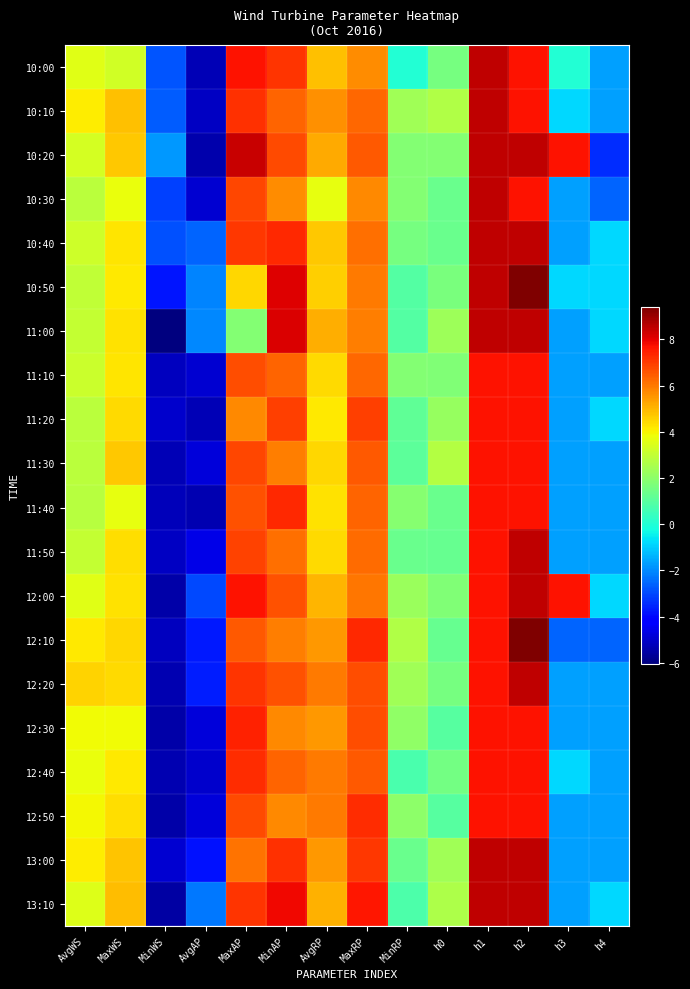

Reading right to left, transcribe all the data shown in this chart.

10:00: h4=-1.7	h3=0.0	h2=7.7	h1=8.5	h0=1.6	MinRP=0.0	MaxRP=5.7	AvgRP=4.8	MinAP=7.1	MaxAP=7.7	AvgAP=-5.3	MinWS=-2.8	MaxWS=3.2	AvgWS=3.6
10:10: h4=-1.7	h3=-0.8	h2=7.7	h1=8.5	h0=2.7	MinRP=2.4	MaxRP=6.3	AvgRP=5.6	MinAP=6.4	MaxAP=7.2	AvgAP=-5.1	MinWS=-2.7	MaxWS=4.8	AvgWS=4.1
10:20: h4=-3.4	h3=7.7	h2=8.5	h1=8.5	h0=1.8	MinRP=1.8	MaxRP=6.5	AvgRP=5.2	MinAP=6.8	MaxAP=8.4	AvgAP=-5.4	MinWS=-1.8	MaxWS=4.7	AvgWS=3.3
10:30: h4=-2.6	h3=-1.7	h2=7.7	h1=8.5	h0=1.4	MinRP=1.8	MaxRP=5.7	AvgRP=3.7	MinAP=5.7	MaxAP=6.8	AvgAP=-4.9	MinWS=-3.1	MaxWS=3.8	AvgWS=2.9
10:40: h4=-0.8	h3=-1.7	h2=8.5	h1=8.5	h0=1.4	MinRP=1.6	MaxRP=6.1	AvgRP=4.7	MinAP=7.3	MaxAP=7.0	AvgAP=-2.6	MinWS=-2.9	MaxWS=4.3	AvgWS=3.2
10:50: h4=-0.8	h3=-0.8	h2=9.4	h1=8.5	h0=1.7	MinRP=0.9	MaxRP=6.0	AvgRP=4.6	MinAP=8.1	MaxAP=4.5	AvgAP=-2.1	MinWS=-3.8	MaxWS=4.2	AvgWS=3.0
11:00: h4=-0.8	h3=-1.7	h2=8.5	h1=8.5	h0=2.3	MinRP=0.9	MaxRP=5.9	AvgRP=5.1	MinAP=8.2	MaxAP=1.9	AvgAP=-2.0	MinWS=-6.0	MaxWS=4.3	AvgWS=3.1
11:10: h4=-1.7	h3=-1.7	h2=7.7	h1=7.7	h0=1.8	MinRP=1.9	MaxRP=6.3	AvgRP=4.4	MinAP=6.4	MaxAP=6.7	AvgAP=-5.0	MinWS=-5.2	MaxWS=4.2	AvgWS=3.1
11:20: h4=-0.8	h3=-1.7	h2=7.7	h1=7.7	h0=2.2	MinRP=1.2	MaxRP=6.9	AvgRP=4.2	MinAP=7.0	MaxAP=5.7	AvgAP=-5.3	MinWS=-5.0	MaxWS=4.4	AvgWS=2.8
11:30: h4=-1.7	h3=-1.7	h2=7.7	h1=7.7	h0=2.7	MinRP=1.1	MaxRP=6.5	AvgRP=4.5	MinAP=5.9	MaxAP=6.8	AvgAP=-4.8	MinWS=-5.3	MaxWS=4.7	AvgWS=2.8
11:40: h4=-1.7	h3=-1.7	h2=7.7	h1=7.7	h0=1.3	MinRP=1.9	MaxRP=6.3	AvgRP=4.3	MinAP=7.3	MaxAP=6.7	AvgAP=-5.4	MinWS=-5.2	MaxWS=3.7	AvgWS=2.8
11:50: h4=-1.7	h3=-1.7	h2=8.5	h1=7.7	h0=1.3	MinRP=1.3	MaxRP=6.2	AvgRP=4.4	MinAP=6.2	MaxAP=6.9	AvgAP=-4.7	MinWS=-5.1	MaxWS=4.3	AvgWS=3.0
12:00: h4=-0.8	h3=7.7	h2=8.5	h1=7.7	h0=1.8	MinRP=2.2	MaxRP=6.1	AvgRP=5.0	MinAP=6.7	MaxAP=7.7	AvgAP=-3.0	MinWS=-5.5	MaxWS=4.3	AvgWS=3.6
12:10: h4=-2.6	h3=-2.6	h2=9.4	h1=7.7	h0=1.3	MinRP=2.6	MaxRP=7.3	AvgRP=5.5	MinAP=5.9	MaxAP=6.5	AvgAP=-3.7	MinWS=-5.2	MaxWS=4.5	AvgWS=4.2
12:20: h4=-1.7	h3=-1.7	h2=8.5	h1=7.7	h0=1.6	MinRP=2.4	MaxRP=6.7	AvgRP=6.0	MinAP=6.6	MaxAP=7.1	AvgAP=-3.7	MinWS=-5.3	MaxWS=4.4	AvgWS=4.6
12:30: h4=-1.7	h3=-1.7	h2=7.7	h1=7.7	h0=1.0	MinRP=2.1	MaxRP=6.7	AvgRP=5.5	MinAP=5.7	MaxAP=7.4	AvgAP=-4.8	MinWS=-5.5	MaxWS=3.9	AvgWS=3.9
12:40: h4=-1.7	h3=-0.8	h2=7.7	h1=7.7	h0=1.6	MinRP=0.8	MaxRP=6.5	AvgRP=6.0	MinAP=6.4	MaxAP=7.3	AvgAP=-5.0	MinWS=-5.4	MaxWS=4.2	AvgWS=3.8
12:50: h4=-1.7	h3=-1.7	h2=7.7	h1=7.7	h0=1.0	MinRP=2.0	MaxRP=7.2	AvgRP=6.0	MinAP=5.8	MaxAP=6.8	AvgAP=-4.8	MinWS=-5.5	MaxWS=4.4	AvgWS=4.0
13:00: h4=-1.7	h3=-1.7	h2=8.5	h1=8.5	h0=2.4	MinRP=1.3	MaxRP=7.0	AvgRP=5.5	MinAP=7.2	MaxAP=6.1	AvgAP=-3.8	MinWS=-4.9	MaxWS=4.8	AvgWS=4.1
13:10: h4=-0.8	h3=-1.7	h2=8.5	h1=8.5	h0=2.6	MinRP=0.8	MaxRP=7.6	AvgRP=5.1	MinAP=7.8	MaxAP=7.1	AvgAP=-2.3	MinWS=-5.5	MaxWS=4.9	AvgWS=3.5